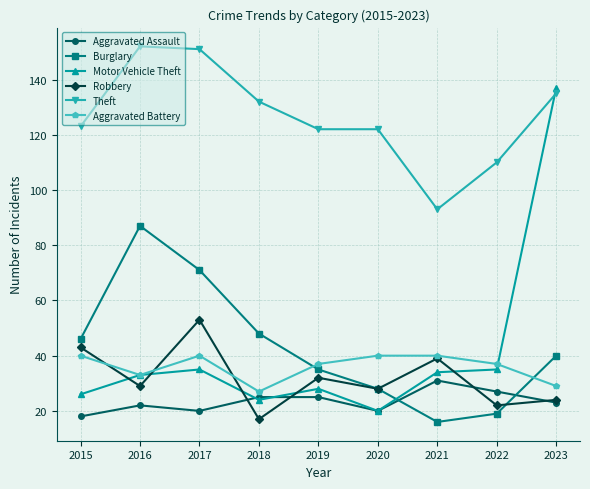

What is the value of the Theft point at the 7th from the left?

93